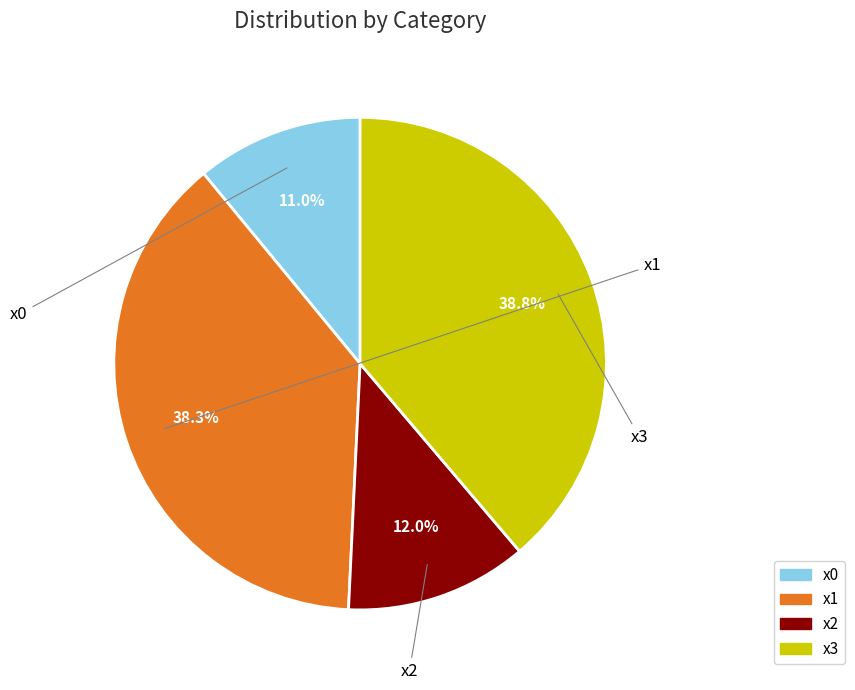

Rank the categories by value from highest to lowest.

x3, x1, x2, x0